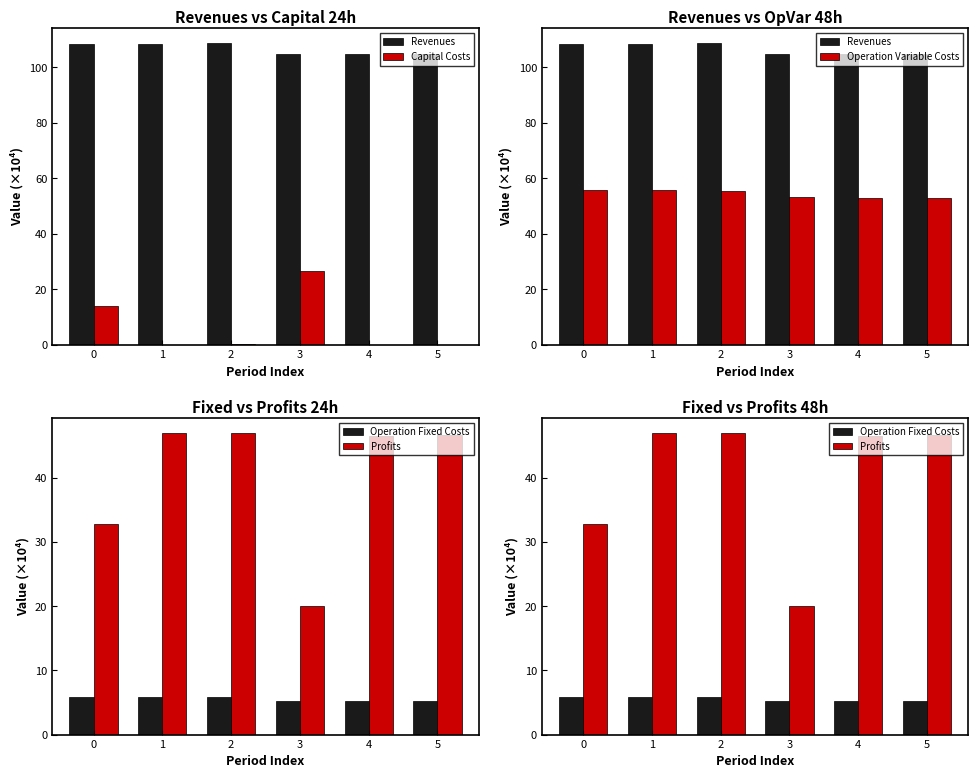

List the series in order of their peak value, lowest first.

Operation Fixed Costs, Capital Costs, Profits, Operation Variable Costs, Revenues